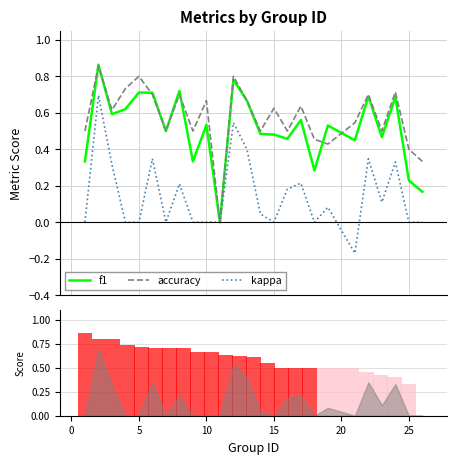

Between 6 and 23, which is larger?

6